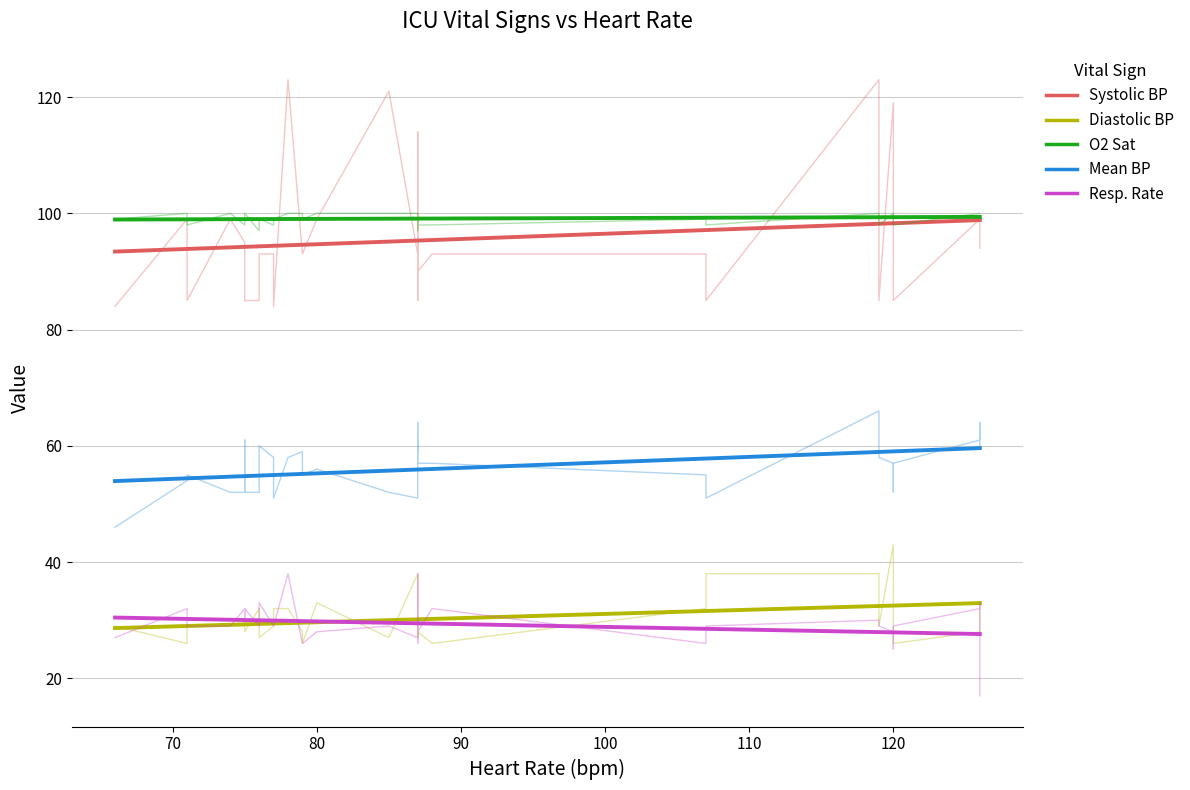

True or false: Systolic blood pressure has a value of 151 at 22.

False